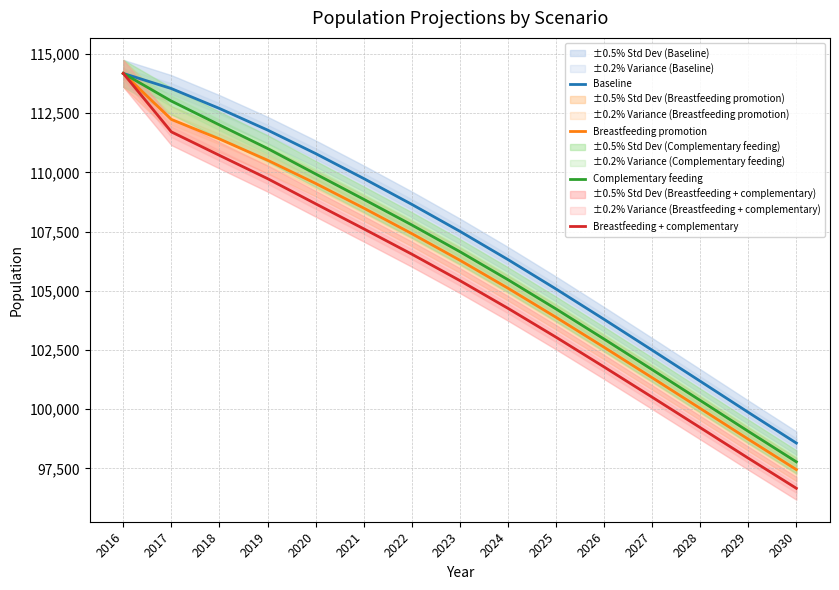

Rank the series by their maximum value, from lowest to highest.

Baseline, Breastfeeding promotion, Complementary feeding, Breastfeeding + complementary